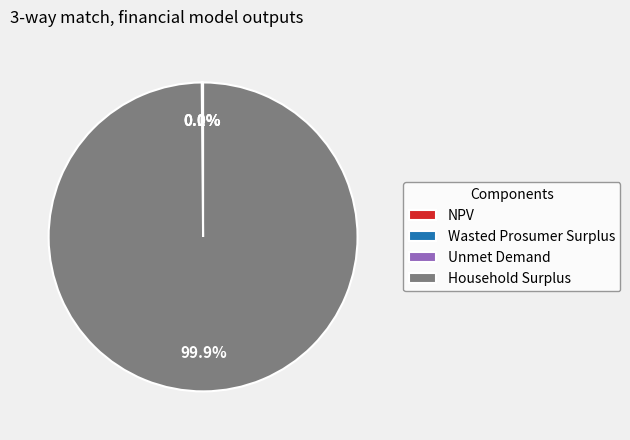

To the nearest percent, what is the difference between the largest and smallest slice percentages?

100%